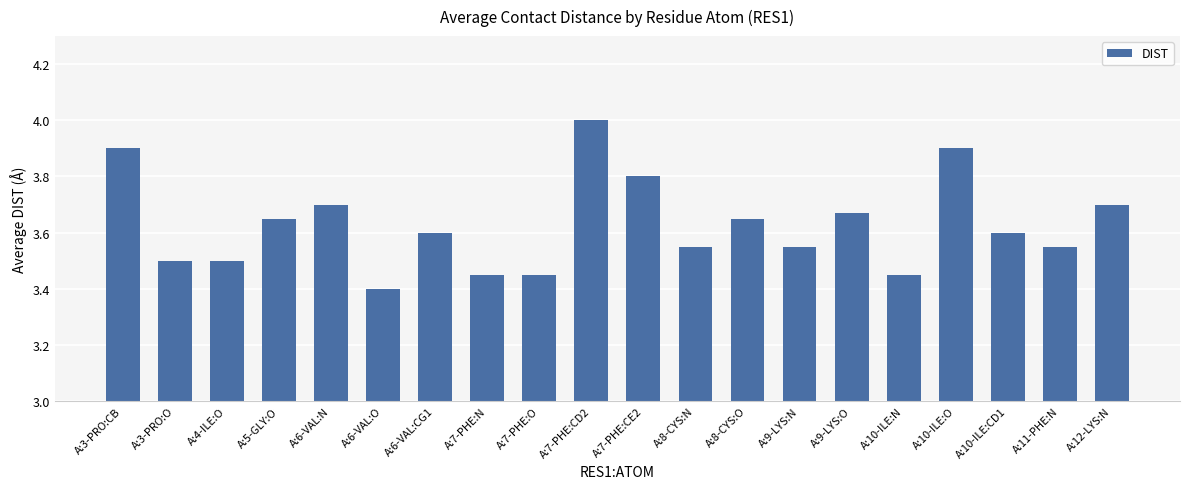

The chart shows a value of 3.5 at A:7-PHE:N. True or false?

True